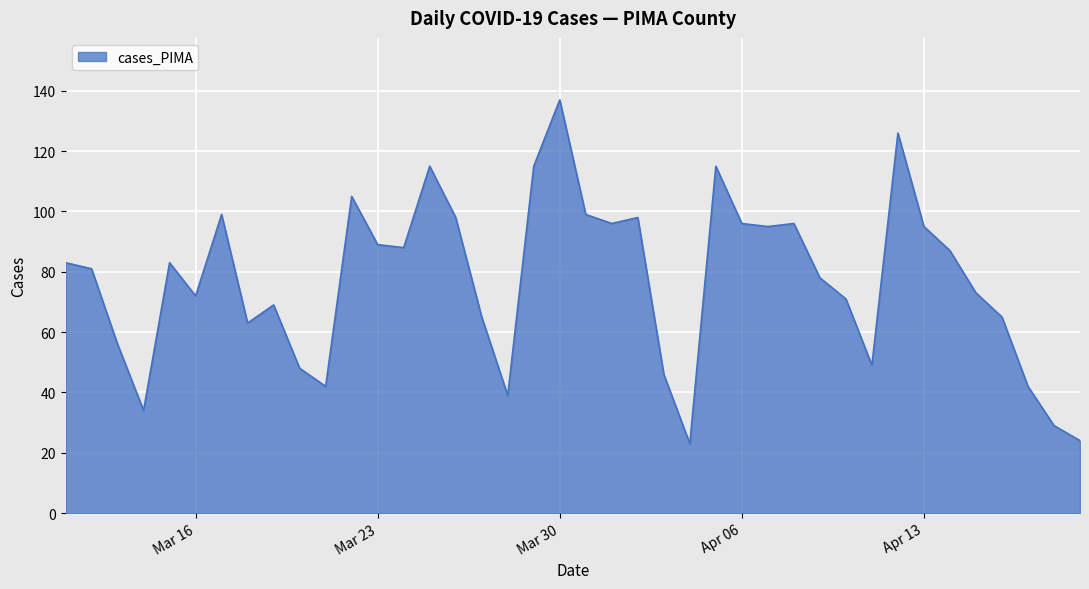

What is the maximum value shown in the chart?

137